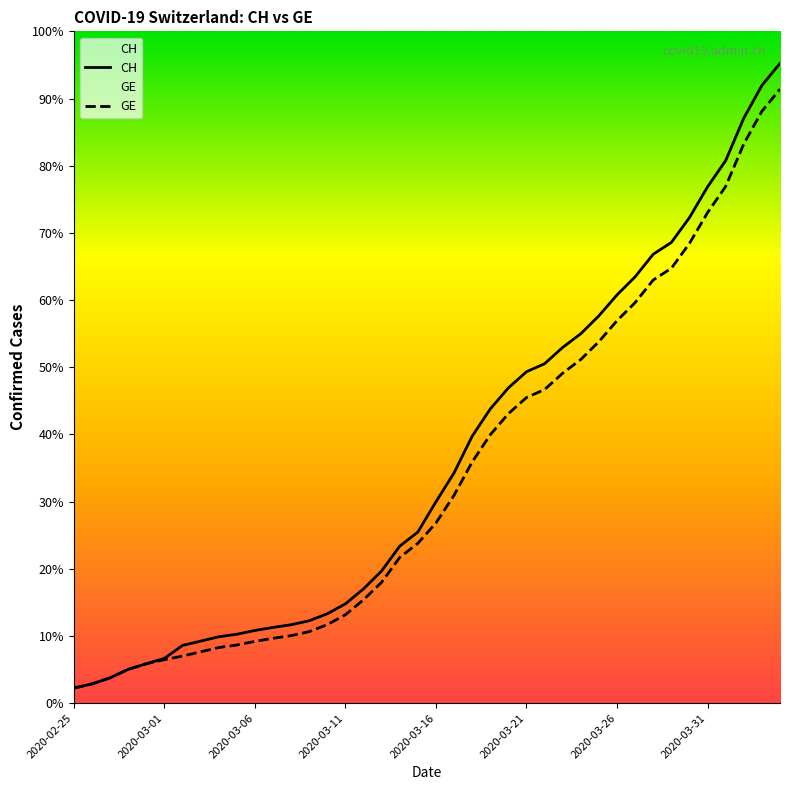

Which series changed the most between 2020-03-16 and 11?

CH